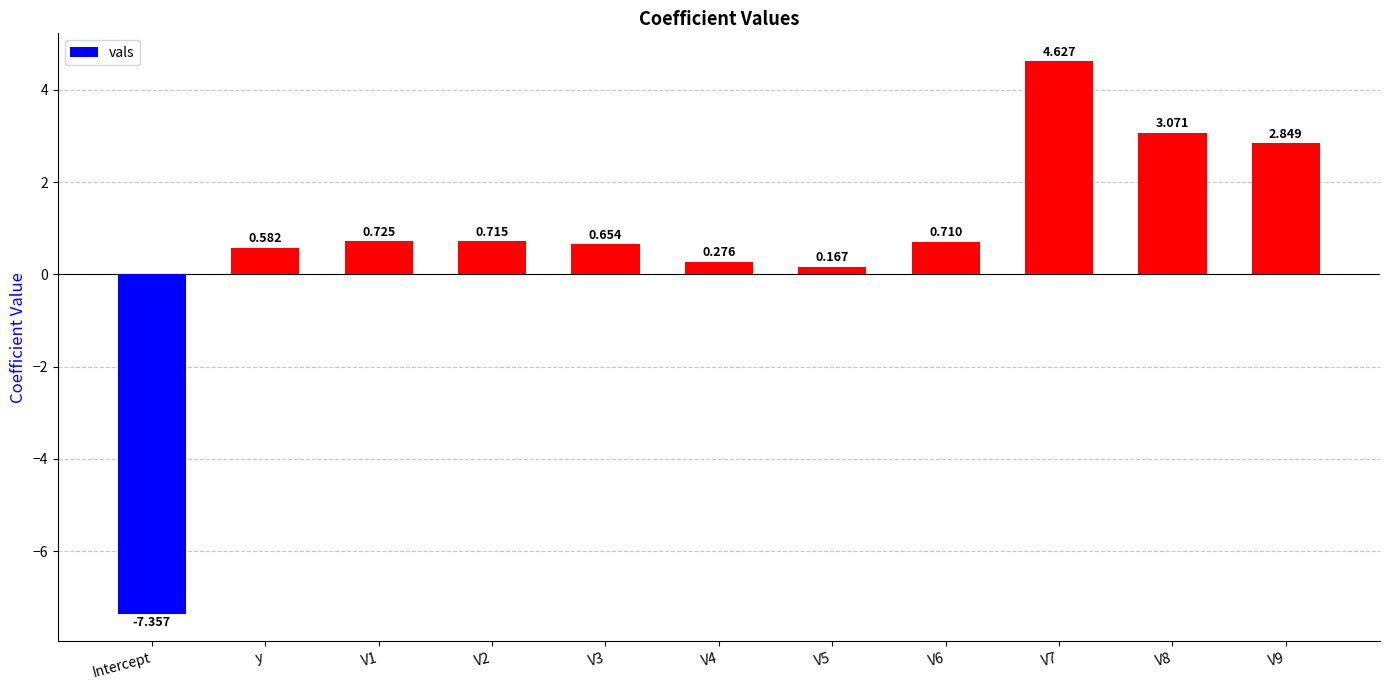

What is the sum of all values?

7.0